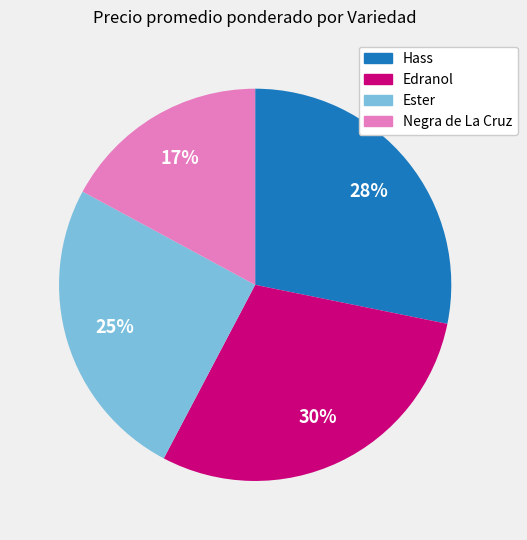

What percentage is the Edranol slice, to the nearest percent?

30%